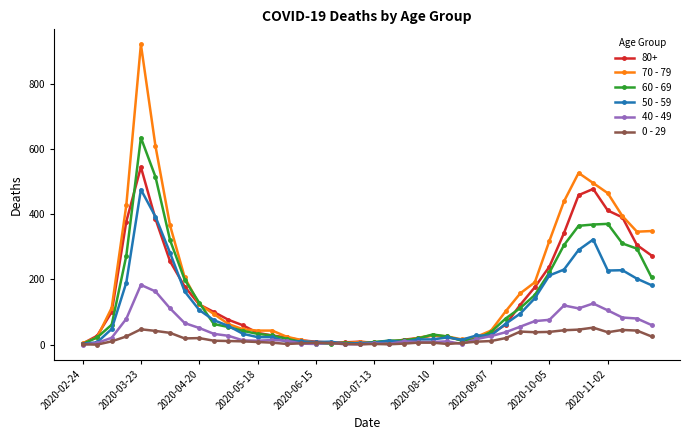

Which series has the largest total across all categories?

70 - 79